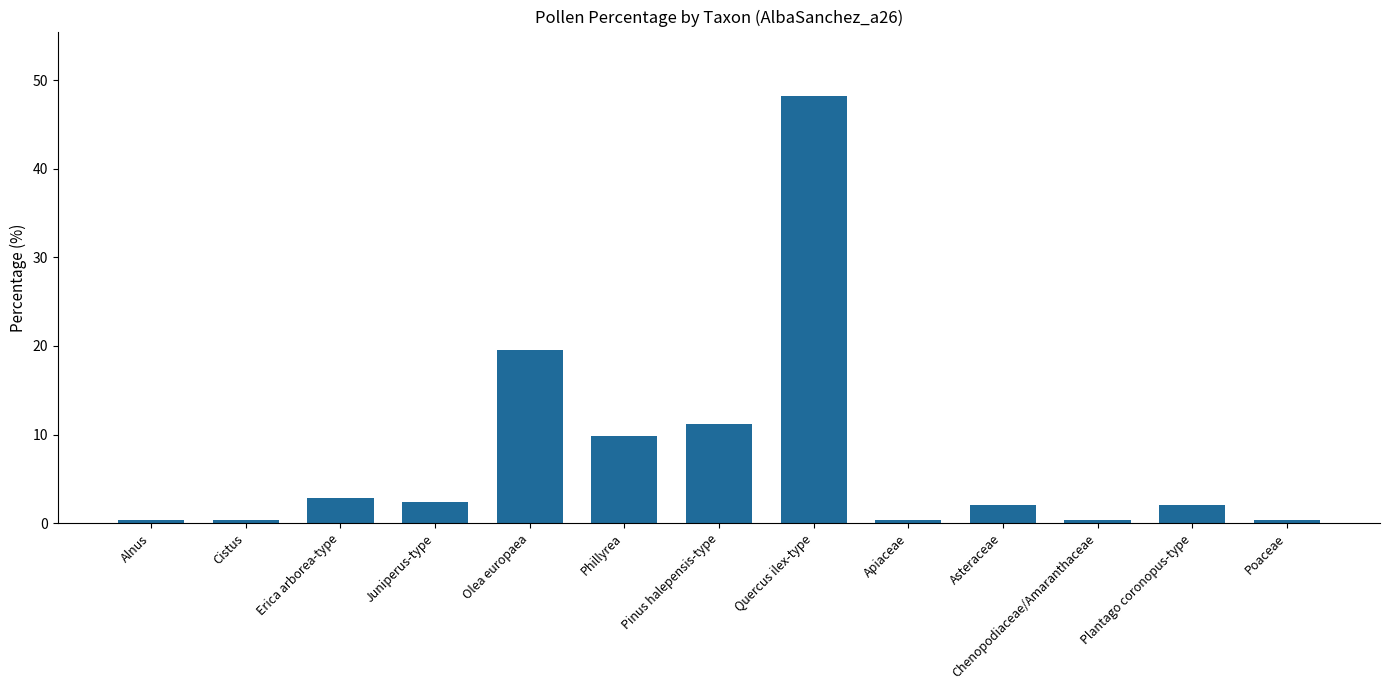

At which label is the value closest to 24?

Olea europaea